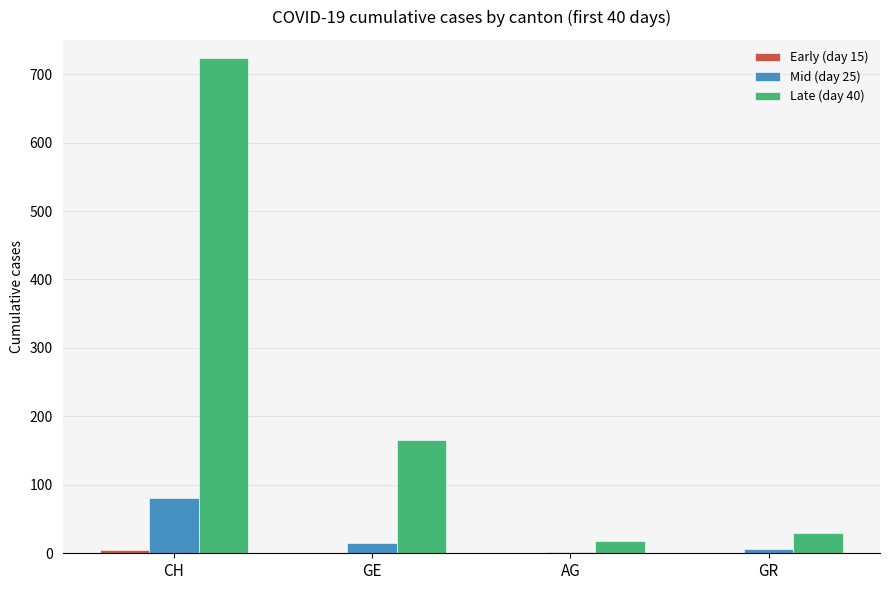

At which label is Late (day 40) closest to 371?

GE